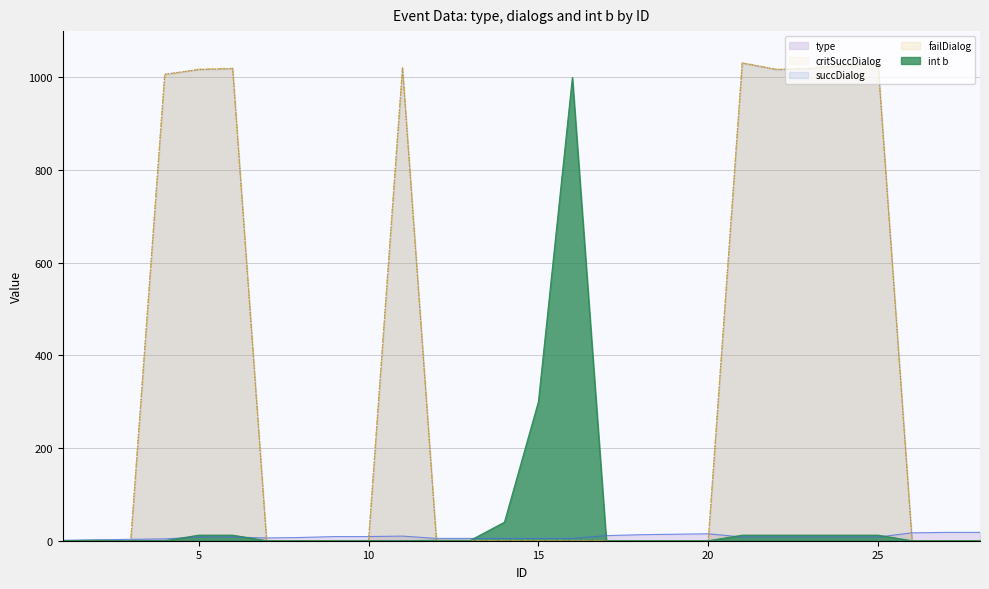

List the series in order of their peak value, highest first.

failDialog, critSuccDialog, succDialog, int b, type